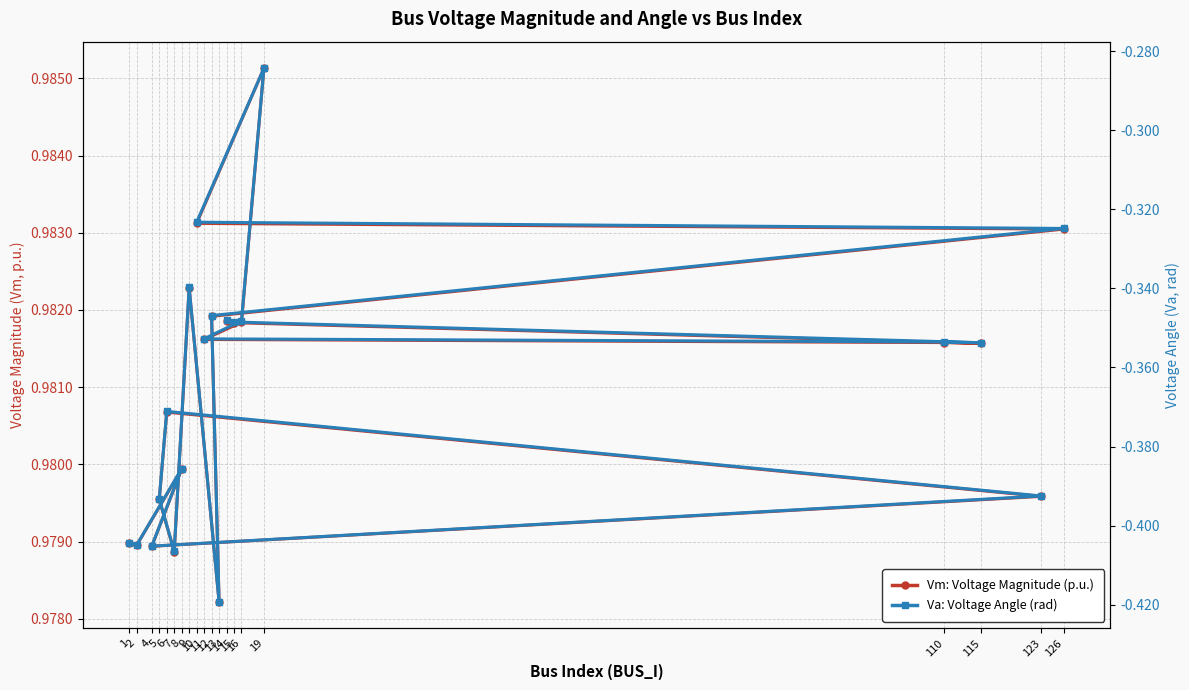

What is the label of the 18th point from the left?

115